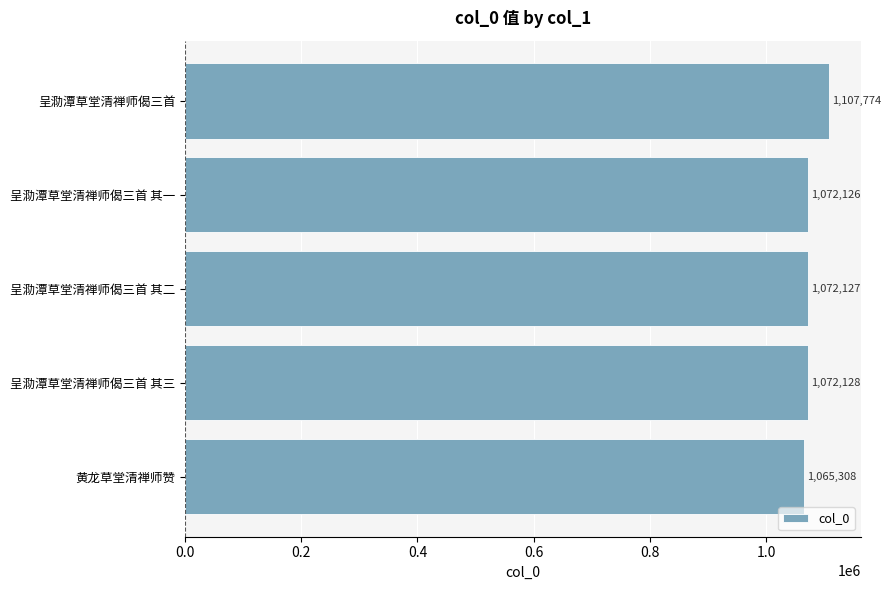

What is the average value?

1077893